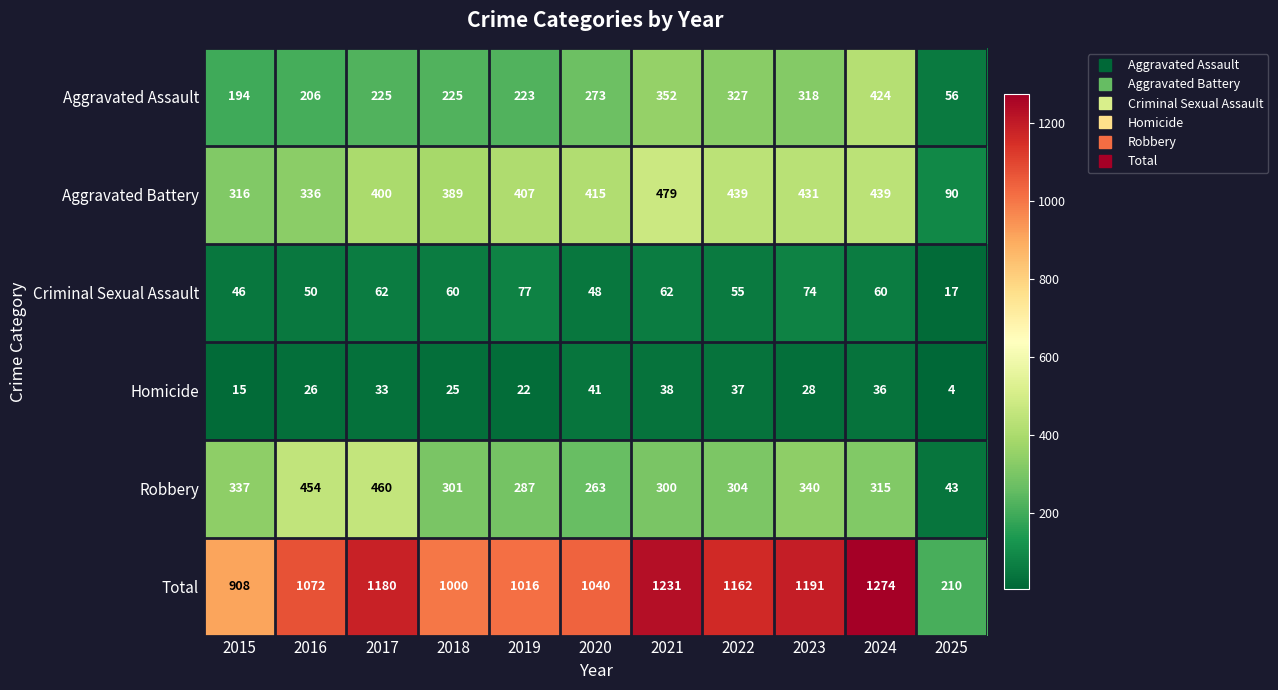

What is the difference between the maximum and second lowest values in the Total series?

366